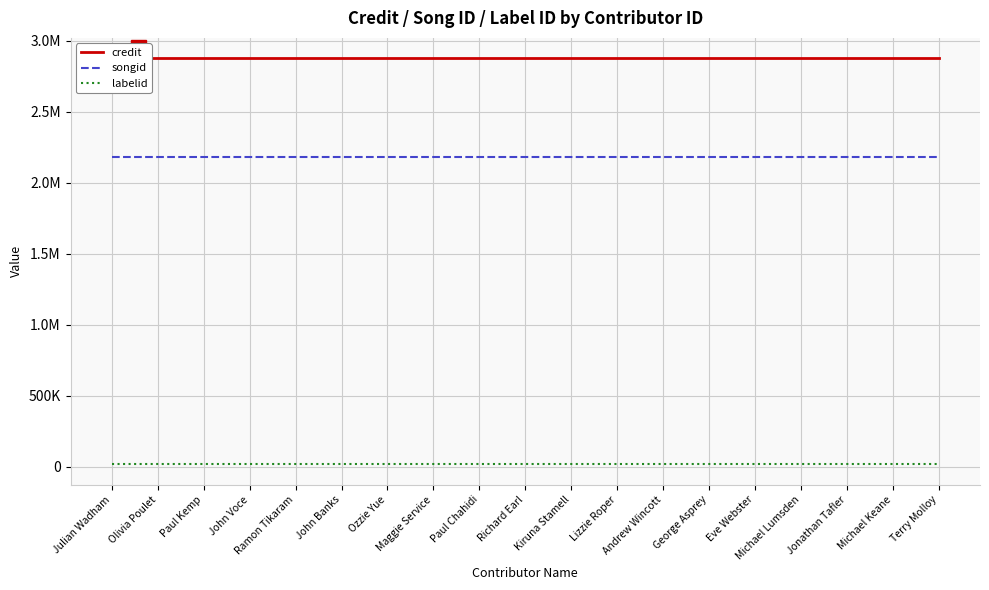

What are all the series names shown in the legend?

credit, songid, labelid